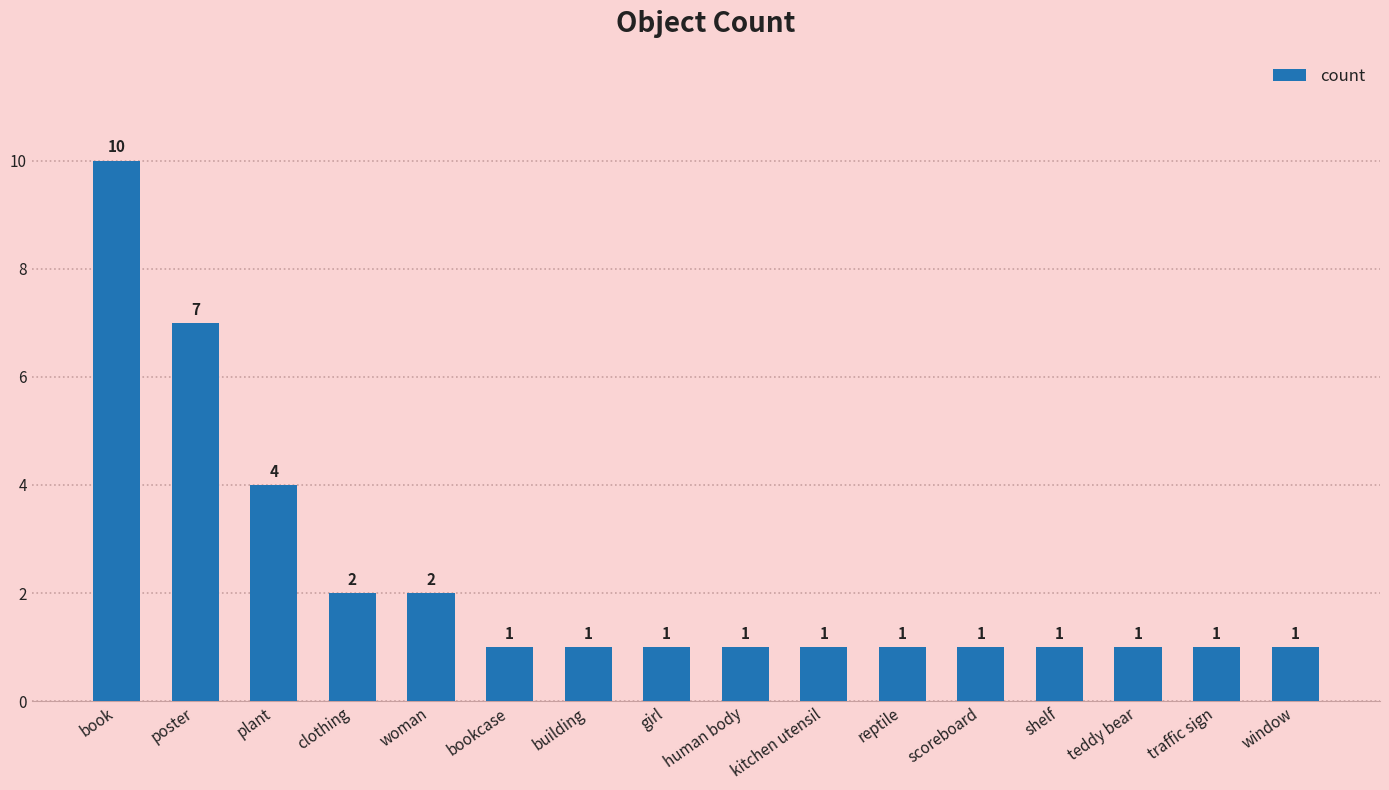

Does the chart contain any negative values?

No